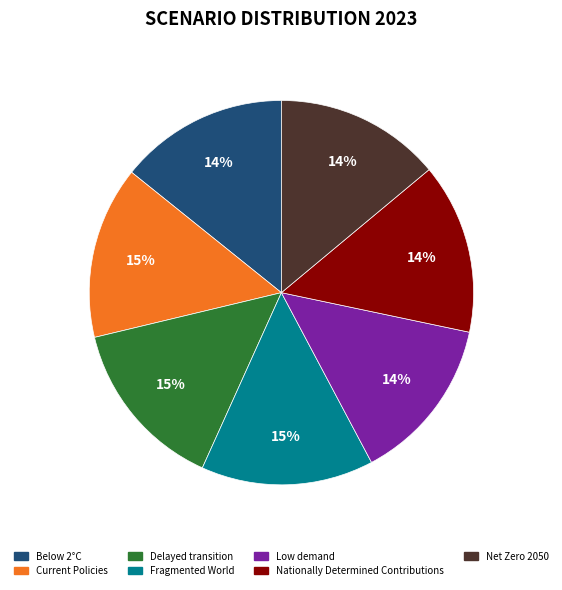

Does Fragmented World represent more than half of the total?

No